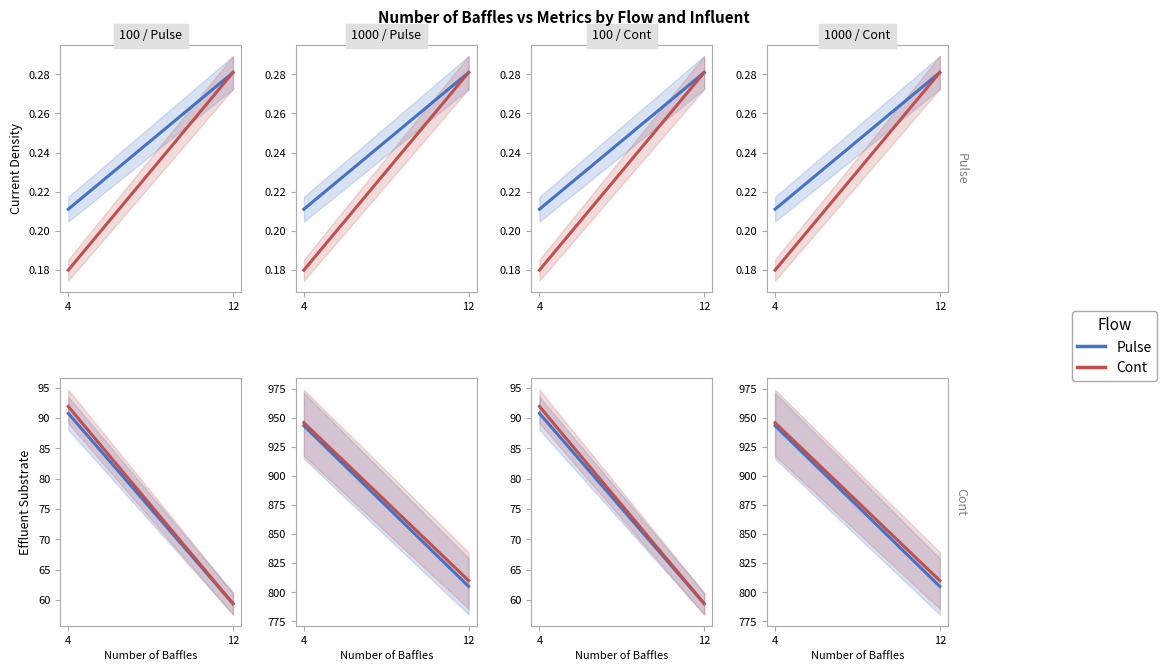

What is the value of the Cont point at the 1st from the left?

945.6